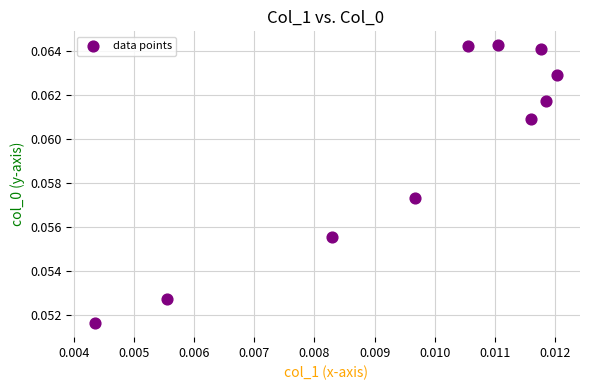

Count the number of points in this scatter plot.

10